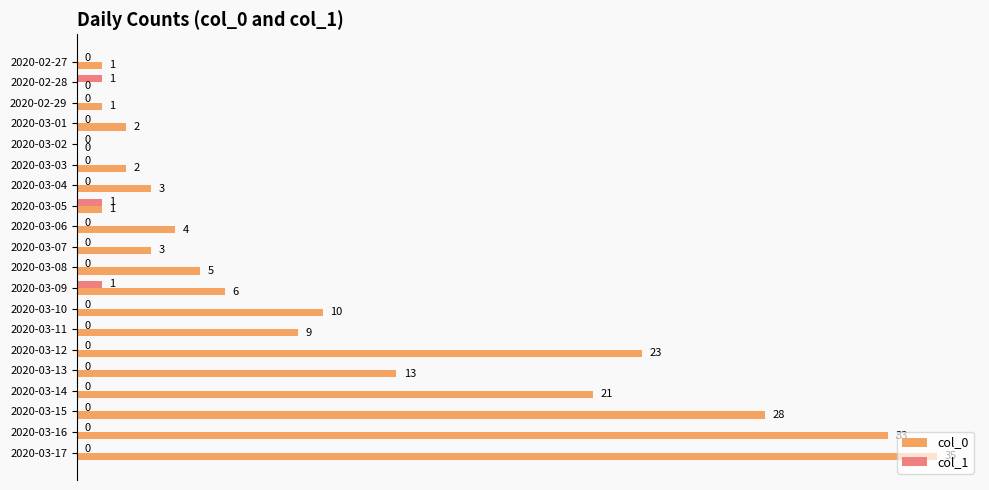

Which category has the highest value across all series?

2020-03-17